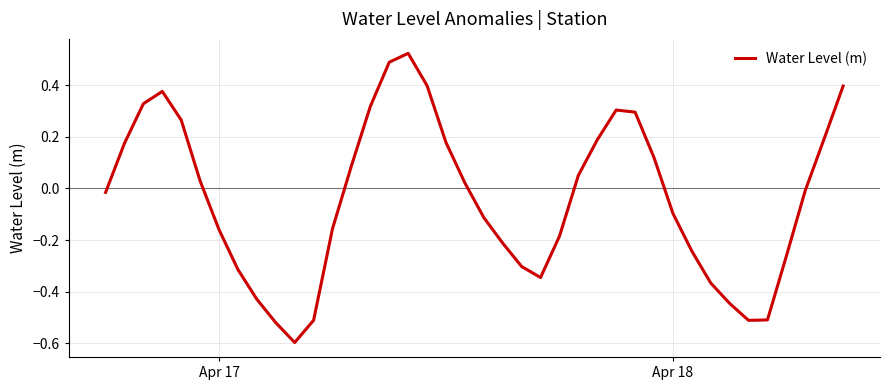

What is the smallest value displayed?

-0.6